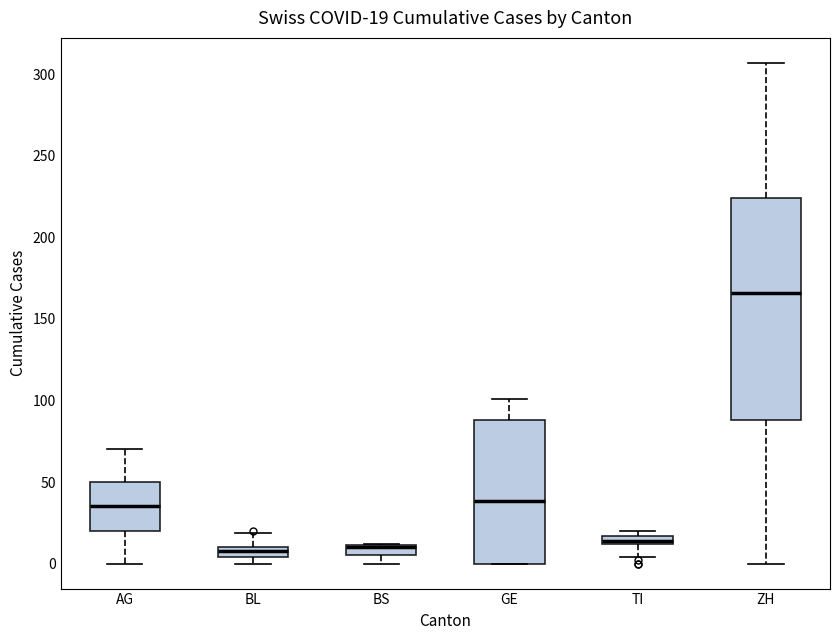

Comparing the boxes themselves (not the whiskers), which one is the tallest?

ZH